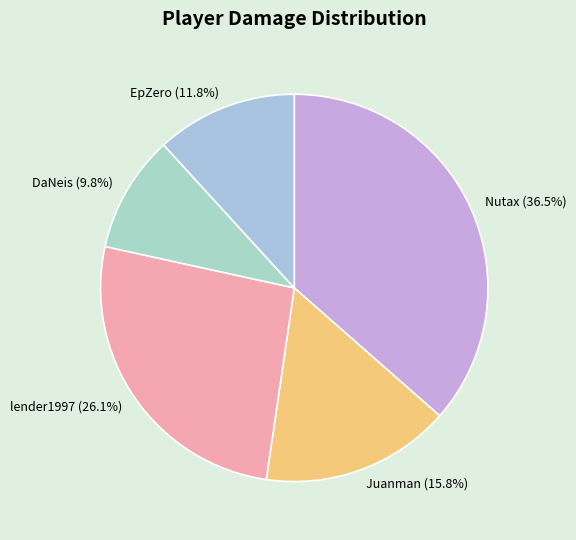

Count the number of slices in the pie.

5